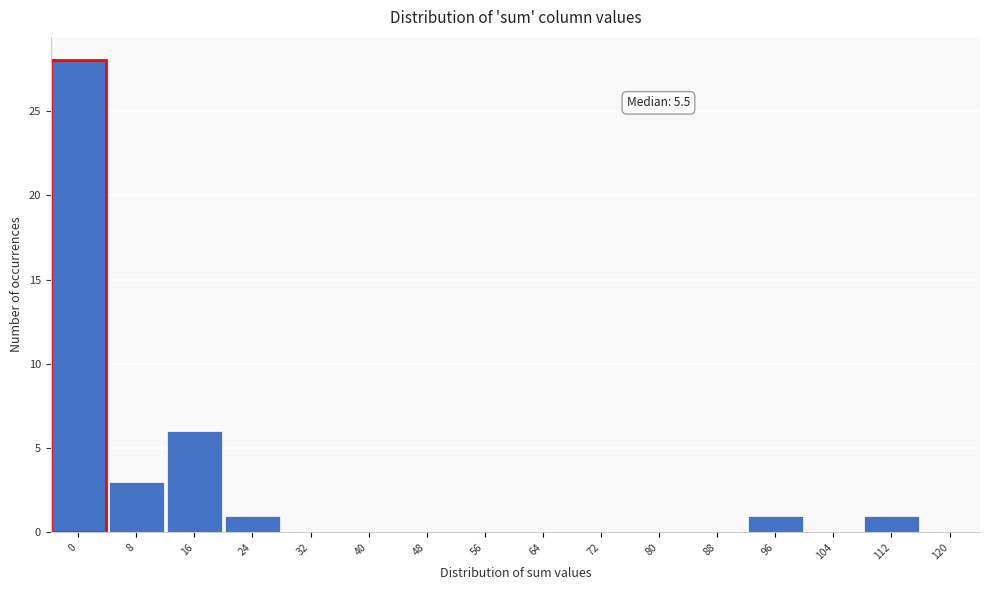

Reading left to right, what are all the values shown in this chart?

0=28	8=3	16=6	24=1	32=0	40=0	48=0	56=0	64=0	72=0	80=0	88=0	96=1	104=0	112=1	120=0